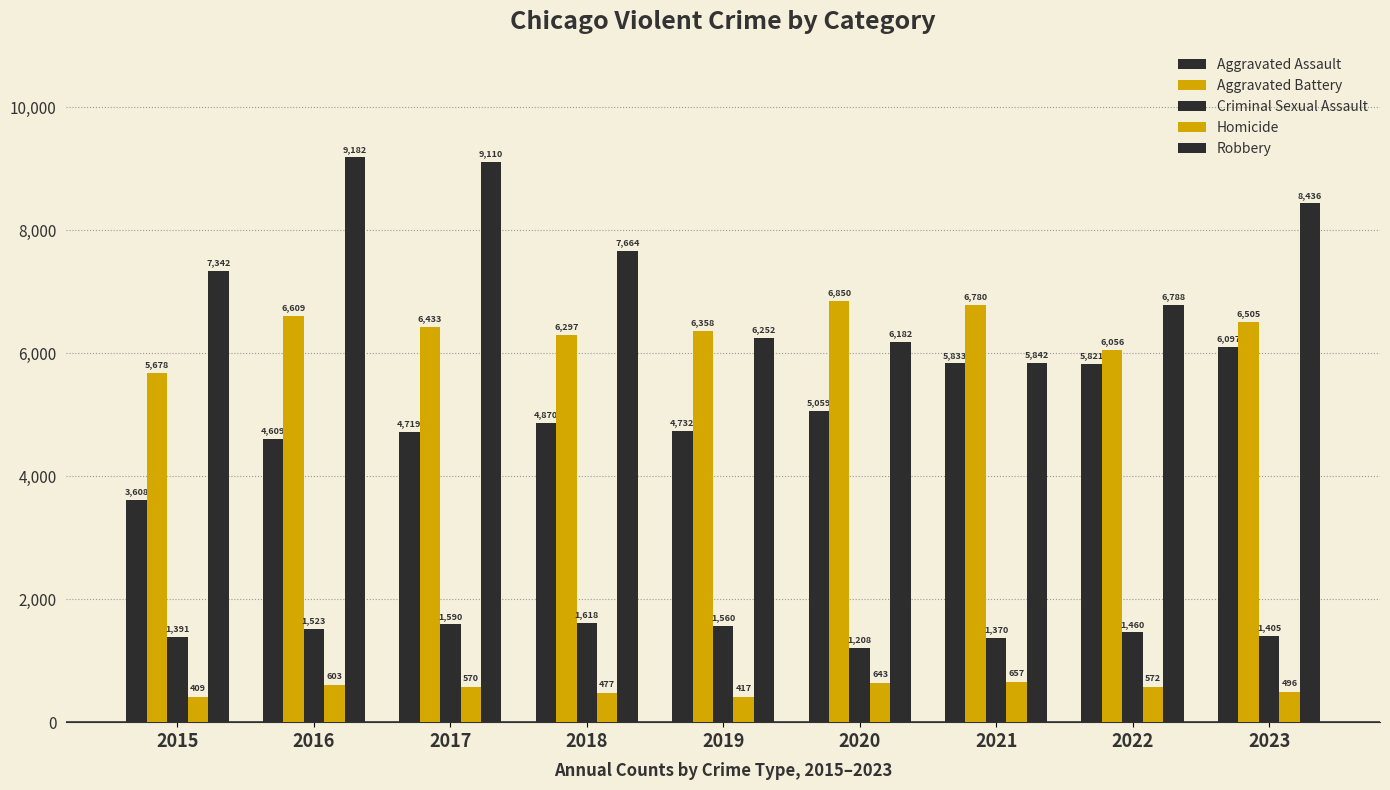

What is the smallest value displayed?

409